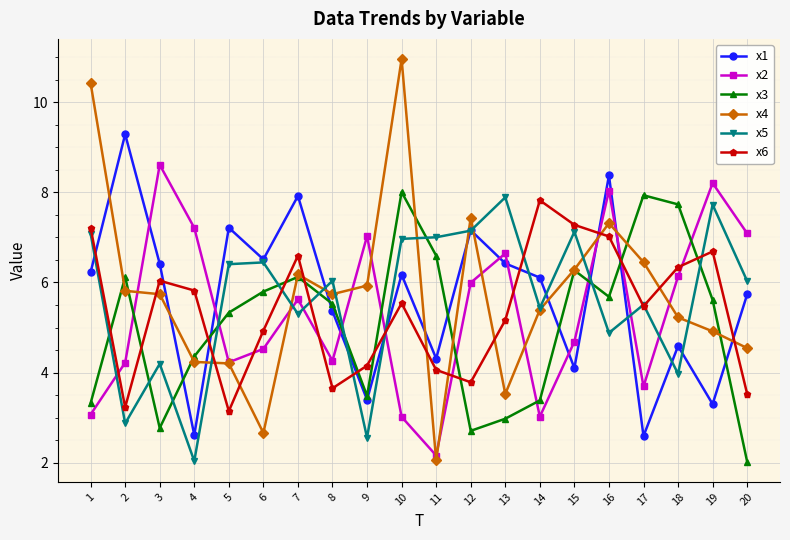

The x1 series shows 8.4 at 16. True or false?

True